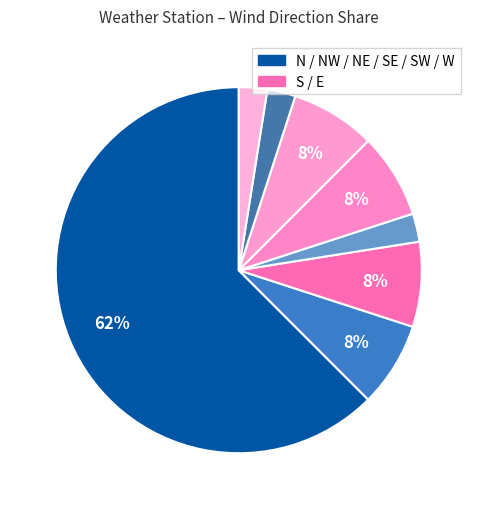

Count the number of slices in the pie.

8